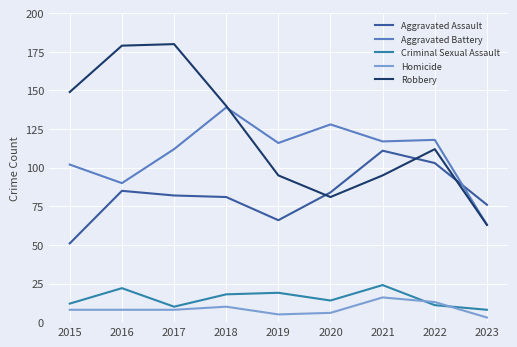

What is the greatest value displayed?

180